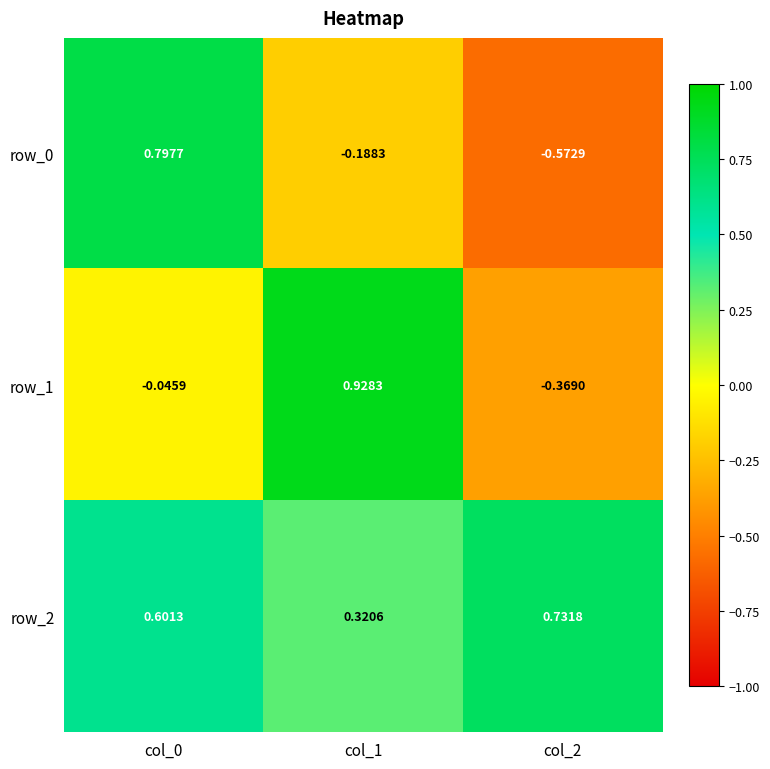

What is the total value across all series at col_1?

1.1